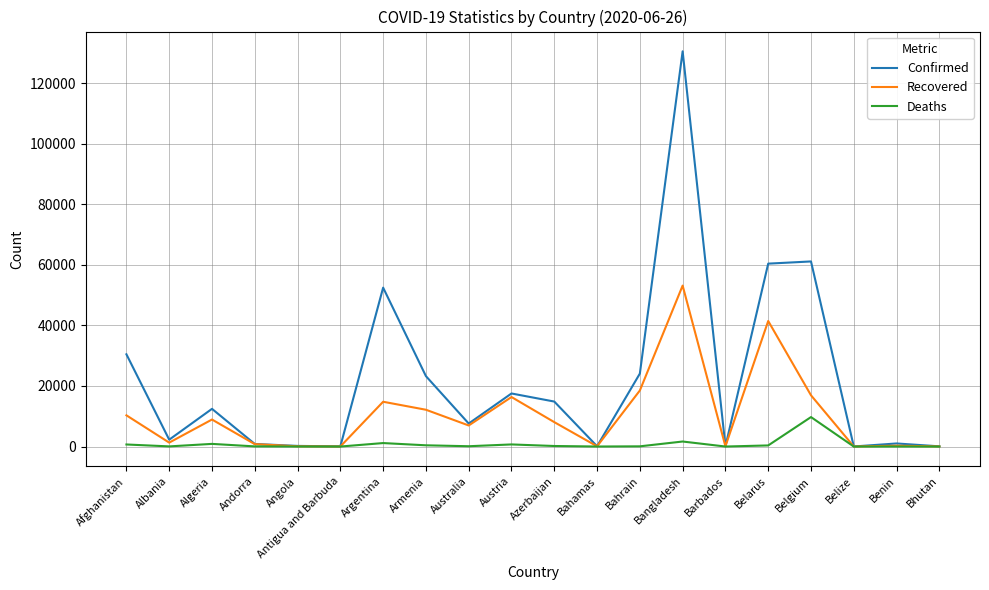

At which label does Confirmed reach its peak?

Bangladesh